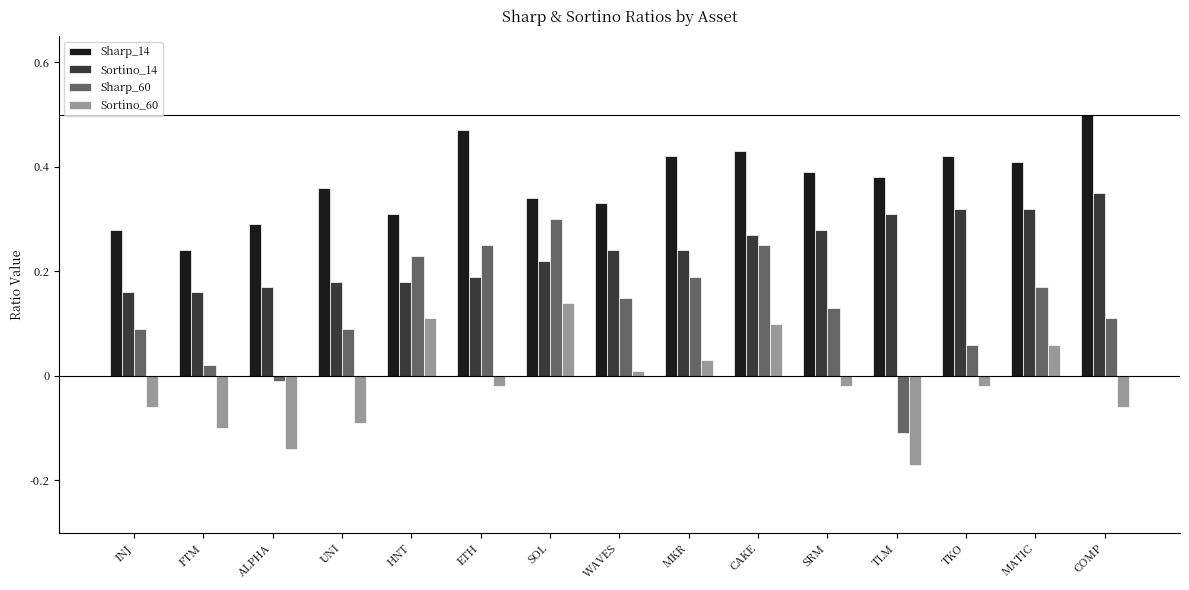

Which category has the highest value across all series?

COMP